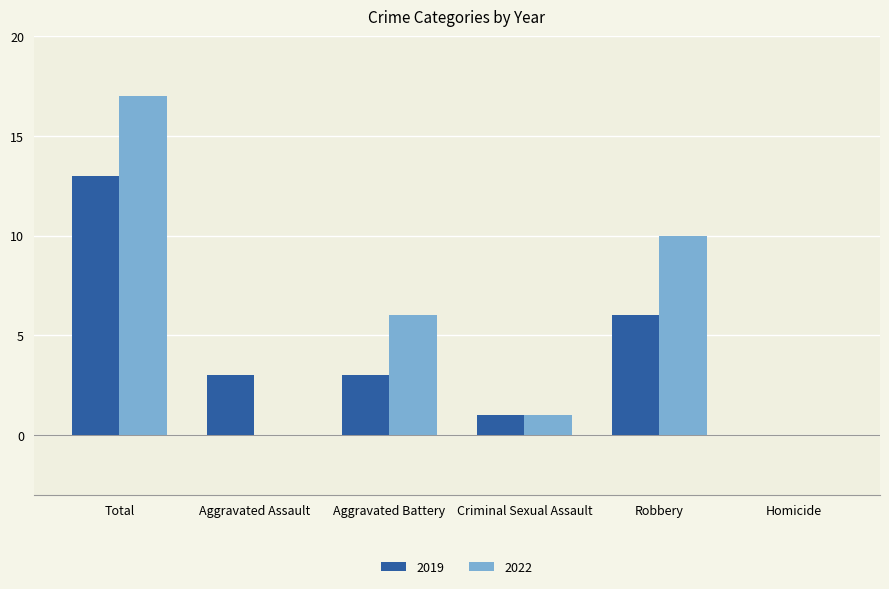

Count the number of categories in the chart.

6